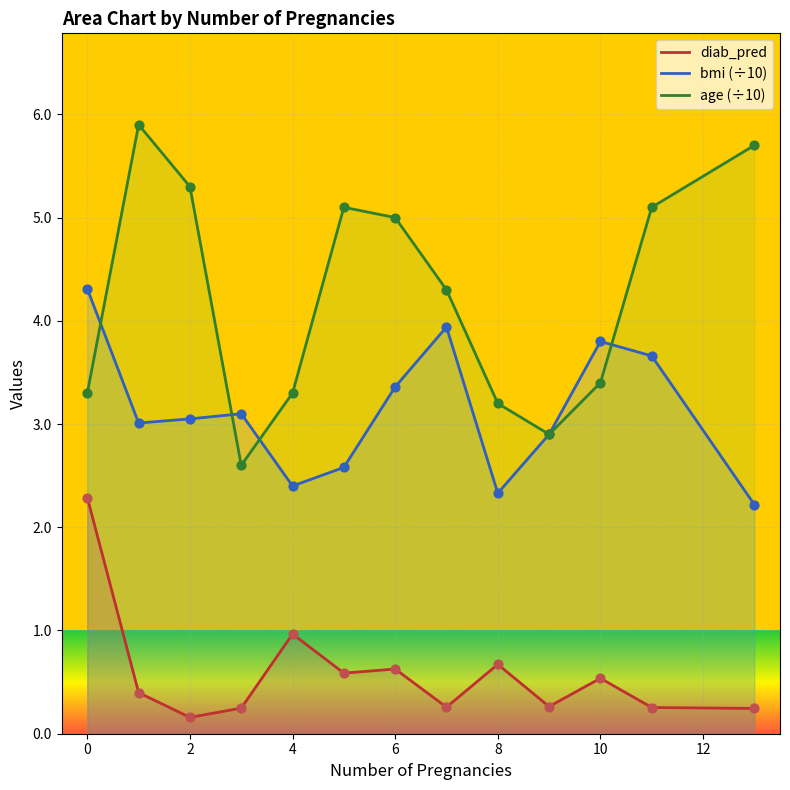

Which series has the largest Y range (max minus min)?

age